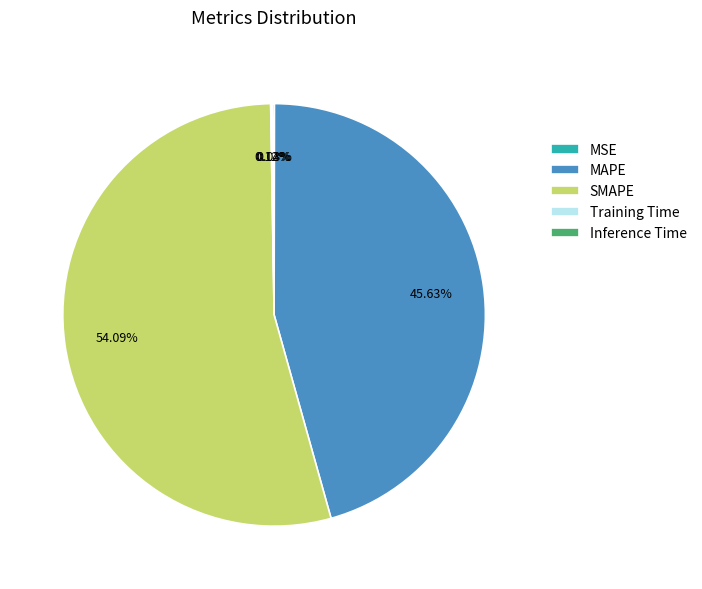

Combined, what portion of the pie is MAPE and SMAPE?

99.7%